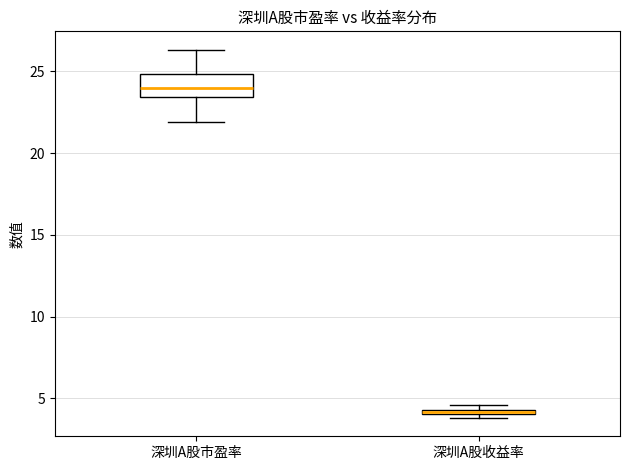

Which box's median line is the lowest?

深圳A股收益率